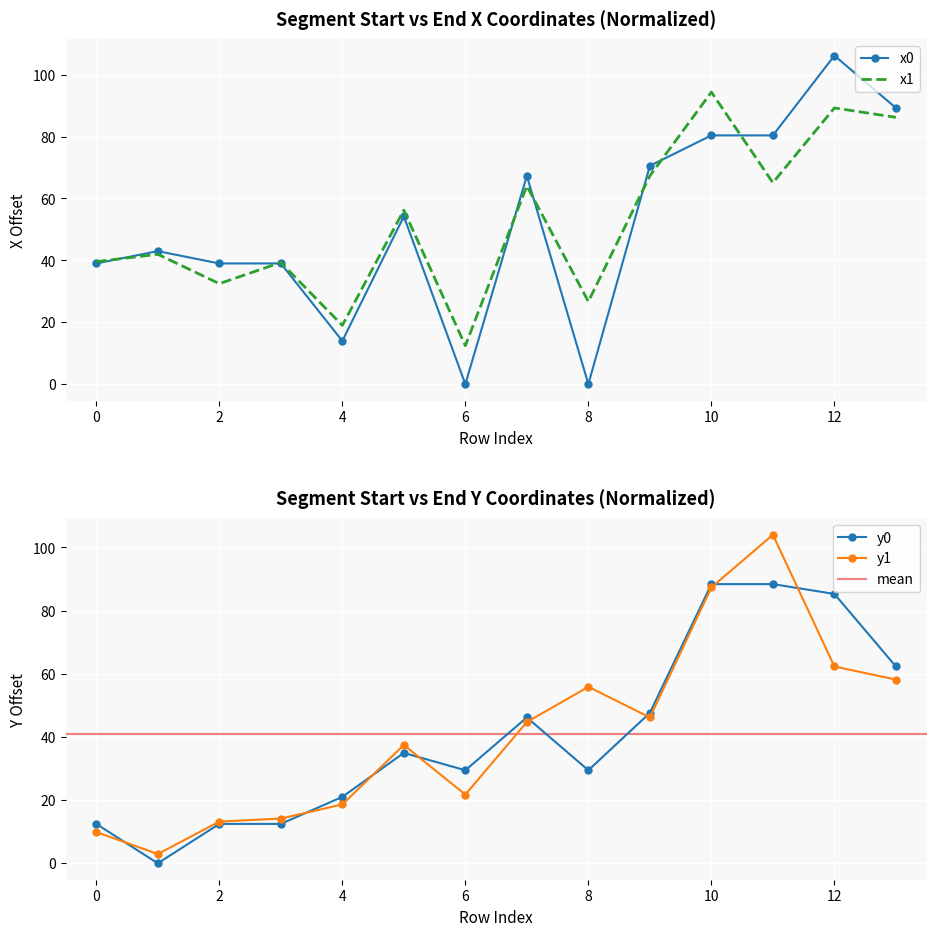

The y1 series shows 46.2 at 9. True or false?

True